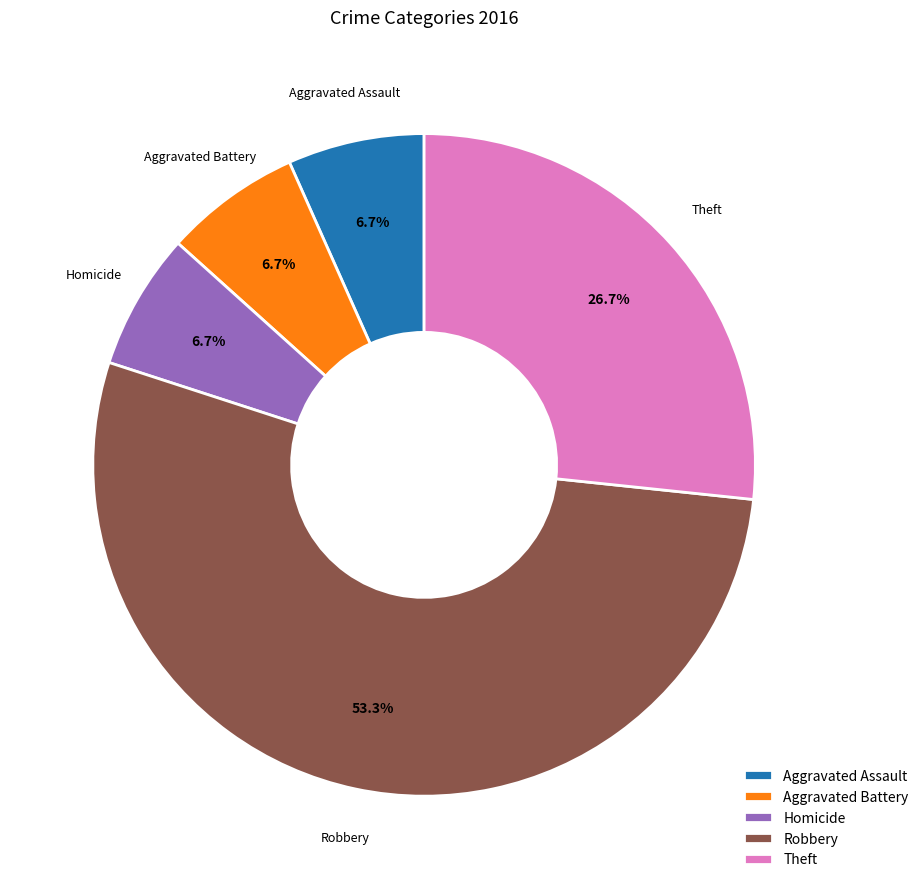

Count the number of slices in the pie.

5